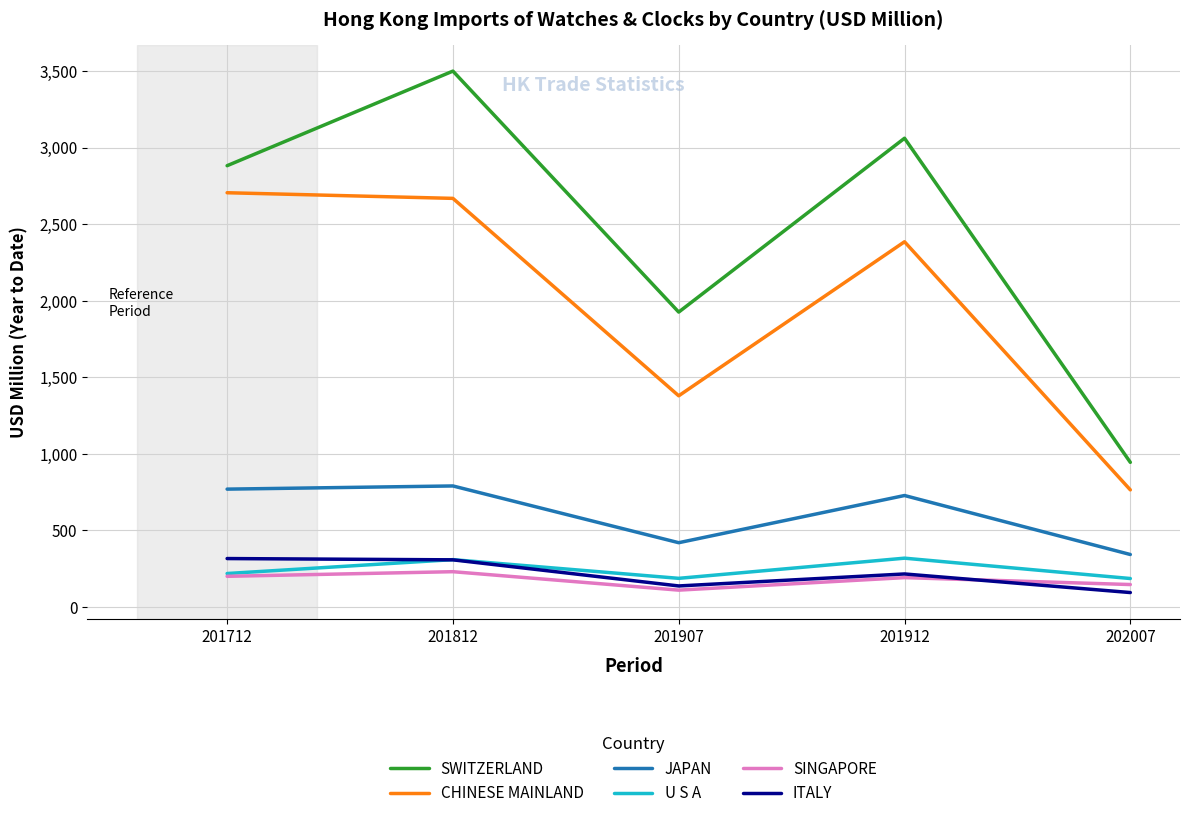

What is the average value of the ITALY series?

212.4